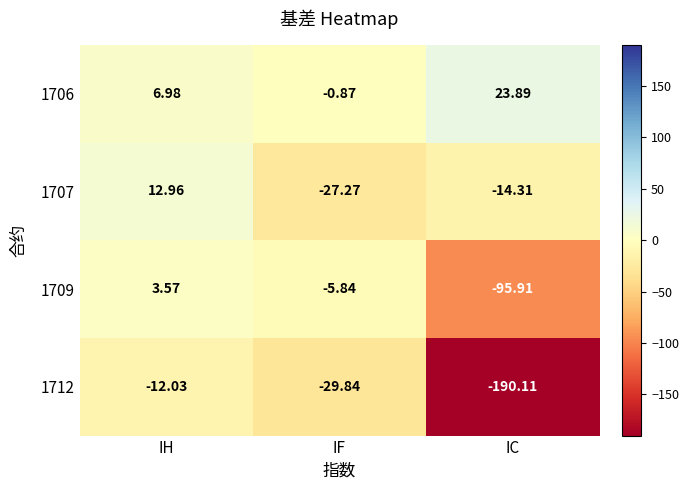

At which category is the sum across all series the highest?

IH